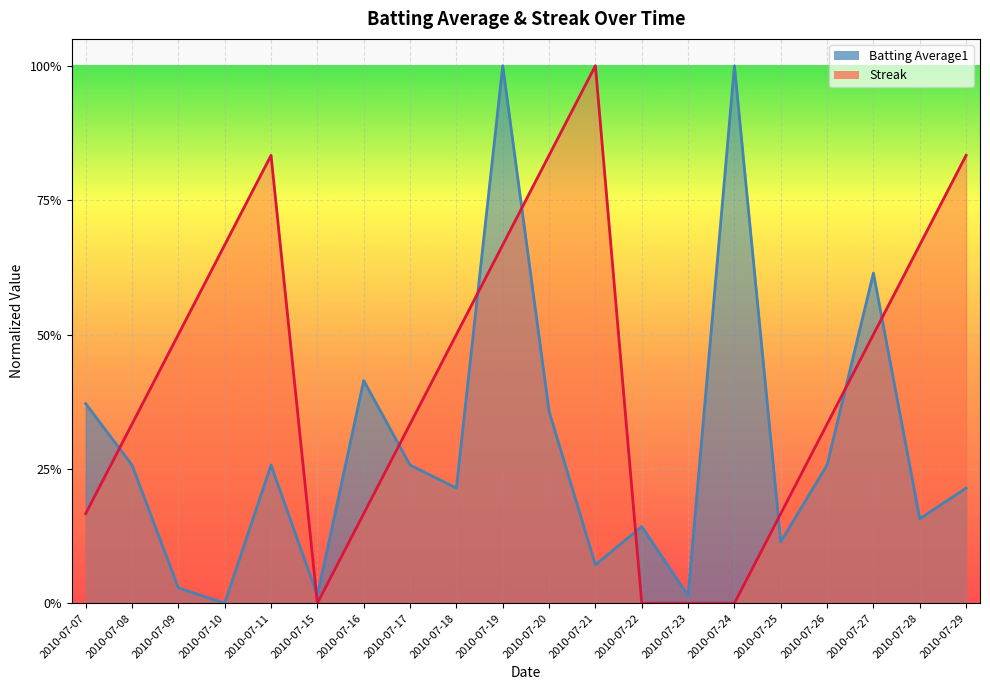

Is it true that Streak equals 0.4 at 2010-07-26?

False